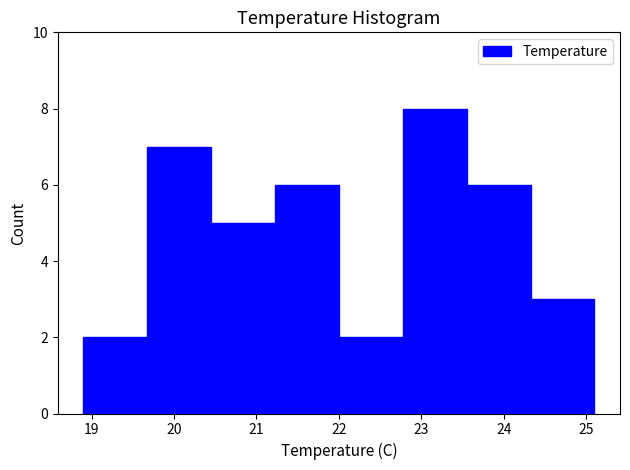

Reading left to right, list every bar in this chart as the range it spans on the x-axis followed by its height. Neither the bar edges nor the heights are printed on the chart, so give them approximately, as read against the axes.

18.9 to 19.7: 2
19.7 to 20.4: 7
20.4 to 21.2: 5
21.2 to 22.0: 6
22.0 to 22.8: 2
22.8 to 23.6: 8
23.6 to 24.3: 6
24.3 to 25.1: 3